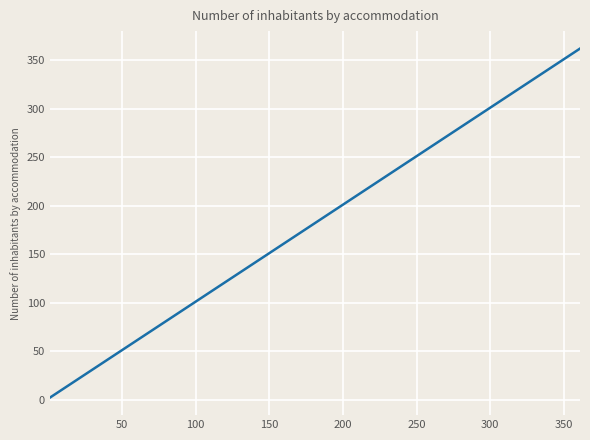

What is the difference between the maximum and minimum values?

360